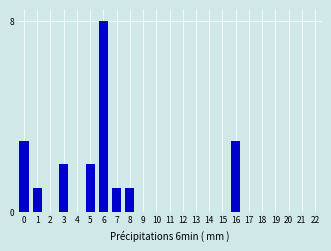

Reading left to right, what are all the values shown in this chart?

0=3	1=1	2=0	3=2	4=0	5=2	6=8	7=1	8=1	9=0	10=0	11=0	12=0	13=0	14=0	15=0	16=3	17=0	18=0	19=0	20=0	21=0	22=0